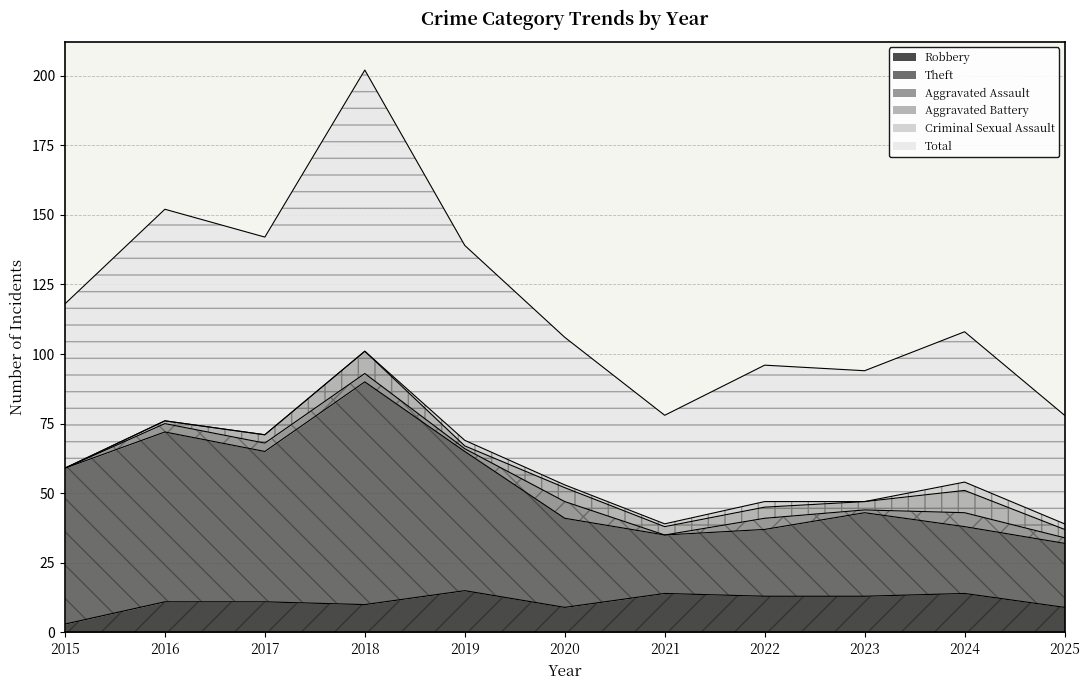

What value does the Total series have at 2022?

96